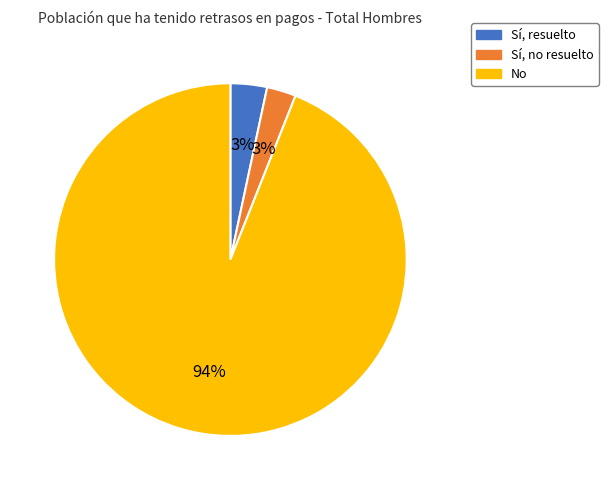

Is it true that Sí, no resuelto is 3% of the pie?

True